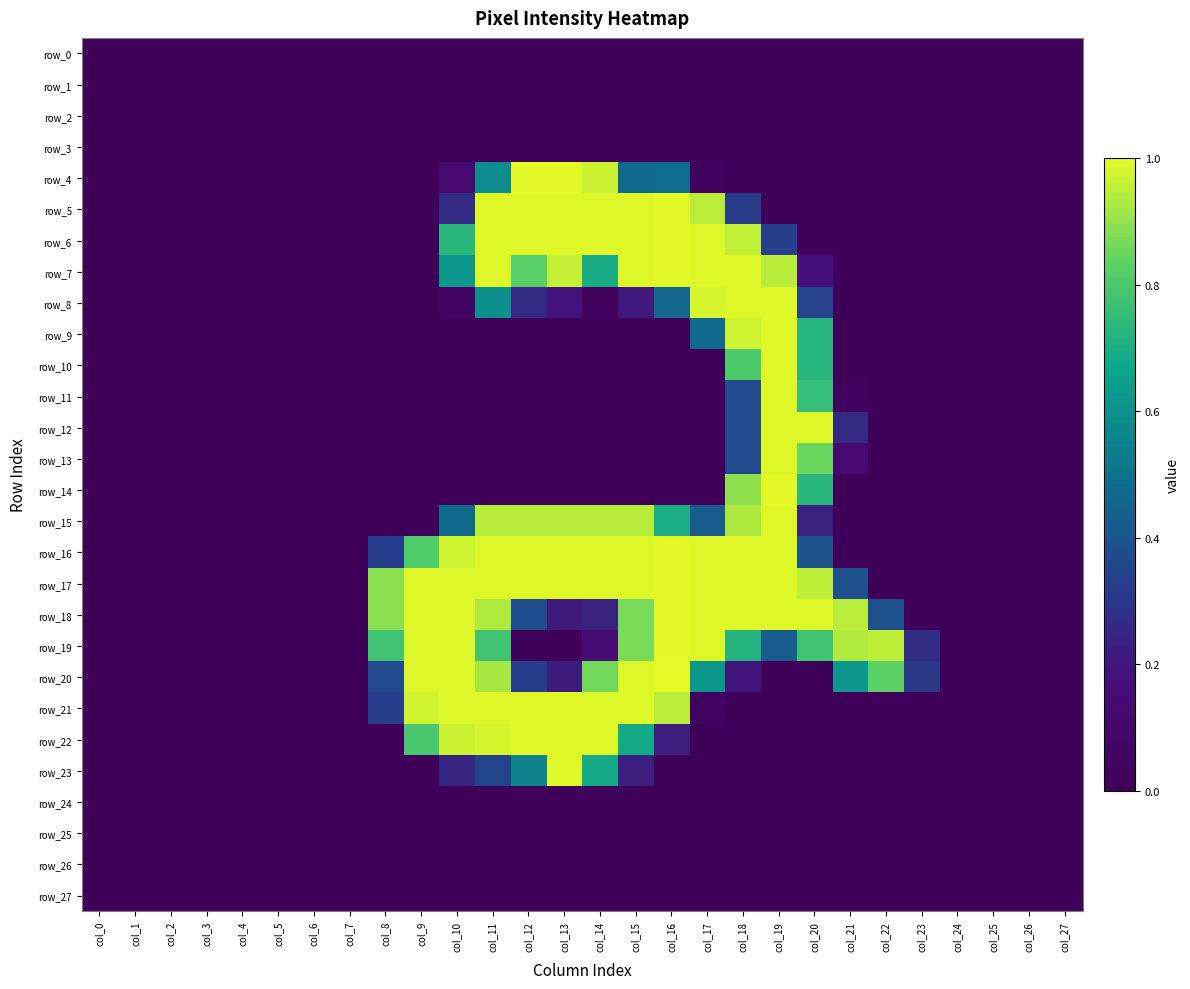

Reading right to left, extract all data points from this chart.

row_0: col_27=0.0	col_26=0.0	col_25=0.0	col_24=0.0	col_23=0.0	col_22=0.0	col_21=0.0	col_20=0.0	col_19=0.0	col_18=0.0	col_17=0.0	col_16=0.0	col_15=0.0	col_14=0.0	col_13=0.0	col_12=0.0	col_11=0.0	col_10=0.0	col_9=0.0	col_8=0.0	col_7=0.0	col_6=0.0	col_5=0.0	col_4=0.0	col_3=0.0	col_2=0.0	col_1=0.0	col_0=0.0
row_1: col_27=0.0	col_26=0.0	col_25=0.0	col_24=0.0	col_23=0.0	col_22=0.0	col_21=0.0	col_20=0.0	col_19=0.0	col_18=0.0	col_17=0.0	col_16=0.0	col_15=0.0	col_14=0.0	col_13=0.0	col_12=0.0	col_11=0.0	col_10=0.0	col_9=0.0	col_8=0.0	col_7=0.0	col_6=0.0	col_5=0.0	col_4=0.0	col_3=0.0	col_2=0.0	col_1=0.0	col_0=0.0
row_2: col_27=0.0	col_26=0.0	col_25=0.0	col_24=0.0	col_23=0.0	col_22=0.0	col_21=0.0	col_20=0.0	col_19=0.0	col_18=0.0	col_17=0.0	col_16=0.0	col_15=0.0	col_14=0.0	col_13=0.0	col_12=0.0	col_11=0.0	col_10=0.0	col_9=0.0	col_8=0.0	col_7=0.0	col_6=0.0	col_5=0.0	col_4=0.0	col_3=0.0	col_2=0.0	col_1=0.0	col_0=0.0
row_3: col_27=0.0	col_26=0.0	col_25=0.0	col_24=0.0	col_23=0.0	col_22=0.0	col_21=0.0	col_20=0.0	col_19=0.0	col_18=0.0	col_17=0.0	col_16=0.0	col_15=0.0	col_14=0.0	col_13=0.0	col_12=0.0	col_11=0.0	col_10=0.0	col_9=0.0	col_8=0.0	col_7=0.0	col_6=0.0	col_5=0.0	col_4=0.0	col_3=0.0	col_2=0.0	col_1=0.0	col_0=0.0
row_4: col_27=0.0	col_26=0.0	col_25=0.0	col_24=0.0	col_23=0.0	col_22=0.0	col_21=0.0	col_20=0.0	col_19=0.0	col_18=0.0	col_17=0.0	col_16=0.5	col_15=0.5	col_14=1.0	col_13=1.0	col_12=1.0	col_11=0.6	col_10=0.1	col_9=0.0	col_8=0.0	col_7=0.0	col_6=0.0	col_5=0.0	col_4=0.0	col_3=0.0	col_2=0.0	col_1=0.0	col_0=0.0
row_5: col_27=0.0	col_26=0.0	col_25=0.0	col_24=0.0	col_23=0.0	col_22=0.0	col_21=0.0	col_20=0.0	col_19=0.0	col_18=0.3	col_17=0.9	col_16=1.0	col_15=1.0	col_14=1.0	col_13=1.0	col_12=1.0	col_11=1.0	col_10=0.3	col_9=0.0	col_8=0.0	col_7=0.0	col_6=0.0	col_5=0.0	col_4=0.0	col_3=0.0	col_2=0.0	col_1=0.0	col_0=0.0
row_6: col_27=0.0	col_26=0.0	col_25=0.0	col_24=0.0	col_23=0.0	col_22=0.0	col_21=0.0	col_20=0.0	col_19=0.3	col_18=1.0	col_17=1.0	col_16=1.0	col_15=1.0	col_14=1.0	col_13=1.0	col_12=1.0	col_11=1.0	col_10=0.7	col_9=0.0	col_8=0.0	col_7=0.0	col_6=0.0	col_5=0.0	col_4=0.0	col_3=0.0	col_2=0.0	col_1=0.0	col_0=0.0
row_7: col_27=0.0	col_26=0.0	col_25=0.0	col_24=0.0	col_23=0.0	col_22=0.0	col_21=0.0	col_20=0.2	col_19=0.9	col_18=1.0	col_17=1.0	col_16=1.0	col_15=1.0	col_14=0.7	col_13=1.0	col_12=0.8	col_11=1.0	col_10=0.6	col_9=0.0	col_8=0.0	col_7=0.0	col_6=0.0	col_5=0.0	col_4=0.0	col_3=0.0	col_2=0.0	col_1=0.0	col_0=0.0
row_8: col_27=0.0	col_26=0.0	col_25=0.0	col_24=0.0	col_23=0.0	col_22=0.0	col_21=0.0	col_20=0.3	col_19=1.0	col_18=1.0	col_17=1.0	col_16=0.5	col_15=0.2	col_14=0.0	col_13=0.2	col_12=0.3	col_11=0.6	col_10=0.1	col_9=0.0	col_8=0.0	col_7=0.0	col_6=0.0	col_5=0.0	col_4=0.0	col_3=0.0	col_2=0.0	col_1=0.0	col_0=0.0
row_9: col_27=0.0	col_26=0.0	col_25=0.0	col_24=0.0	col_23=0.0	col_22=0.0	col_21=0.0	col_20=0.7	col_19=1.0	col_18=1.0	col_17=0.5	col_16=0.0	col_15=0.0	col_14=0.0	col_13=0.0	col_12=0.0	col_11=0.0	col_10=0.0	col_9=0.0	col_8=0.0	col_7=0.0	col_6=0.0	col_5=0.0	col_4=0.0	col_3=0.0	col_2=0.0	col_1=0.0	col_0=0.0
row_10: col_27=0.0	col_26=0.0	col_25=0.0	col_24=0.0	col_23=0.0	col_22=0.0	col_21=0.0	col_20=0.7	col_19=1.0	col_18=0.8	col_17=0.0	col_16=0.0	col_15=0.0	col_14=0.0	col_13=0.0	col_12=0.0	col_11=0.0	col_10=0.0	col_9=0.0	col_8=0.0	col_7=0.0	col_6=0.0	col_5=0.0	col_4=0.0	col_3=0.0	col_2=0.0	col_1=0.0	col_0=0.0
row_11: col_27=0.0	col_26=0.0	col_25=0.0	col_24=0.0	col_23=0.0	col_22=0.0	col_21=0.0	col_20=0.8	col_19=1.0	col_18=0.4	col_17=0.0	col_16=0.0	col_15=0.0	col_14=0.0	col_13=0.0	col_12=0.0	col_11=0.0	col_10=0.0	col_9=0.0	col_8=0.0	col_7=0.0	col_6=0.0	col_5=0.0	col_4=0.0	col_3=0.0	col_2=0.0	col_1=0.0	col_0=0.0
row_12: col_27=0.0	col_26=0.0	col_25=0.0	col_24=0.0	col_23=0.0	col_22=0.0	col_21=0.3	col_20=1.0	col_19=1.0	col_18=0.4	col_17=0.0	col_16=0.0	col_15=0.0	col_14=0.0	col_13=0.0	col_12=0.0	col_11=0.0	col_10=0.0	col_9=0.0	col_8=0.0	col_7=0.0	col_6=0.0	col_5=0.0	col_4=0.0	col_3=0.0	col_2=0.0	col_1=0.0	col_0=0.0
row_13: col_27=0.0	col_26=0.0	col_25=0.0	col_24=0.0	col_23=0.0	col_22=0.0	col_21=0.1	col_20=0.9	col_19=1.0	col_18=0.4	col_17=0.0	col_16=0.0	col_15=0.0	col_14=0.0	col_13=0.0	col_12=0.0	col_11=0.0	col_10=0.0	col_9=0.0	col_8=0.0	col_7=0.0	col_6=0.0	col_5=0.0	col_4=0.0	col_3=0.0	col_2=0.0	col_1=0.0	col_0=0.0
row_14: col_27=0.0	col_26=0.0	col_25=0.0	col_24=0.0	col_23=0.0	col_22=0.0	col_21=0.0	col_20=0.7	col_19=1.0	col_18=0.9	col_17=0.0	col_16=0.0	col_15=0.0	col_14=0.0	col_13=0.0	col_12=0.0	col_11=0.0	col_10=0.0	col_9=0.0	col_8=0.0	col_7=0.0	col_6=0.0	col_5=0.0	col_4=0.0	col_3=0.0	col_2=0.0	col_1=0.0	col_0=0.0
row_15: col_27=0.0	col_26=0.0	col_25=0.0	col_24=0.0	col_23=0.0	col_22=0.0	col_21=0.0	col_20=0.2	col_19=1.0	col_18=0.9	col_17=0.4	col_16=0.7	col_15=0.9	col_14=0.9	col_13=0.9	col_12=0.9	col_11=0.9	col_10=0.5	col_9=0.0	col_8=0.0	col_7=0.0	col_6=0.0	col_5=0.0	col_4=0.0	col_3=0.0	col_2=0.0	col_1=0.0	col_0=0.0
row_16: col_27=0.0	col_26=0.0	col_25=0.0	col_24=0.0	col_23=0.0	col_22=0.0	col_21=0.0	col_20=0.4	col_19=1.0	col_18=1.0	col_17=1.0	col_16=1.0	col_15=1.0	col_14=1.0	col_13=1.0	col_12=1.0	col_11=1.0	col_10=1.0	col_9=0.8	col_8=0.3	col_7=0.0	col_6=0.0	col_5=0.0	col_4=0.0	col_3=0.0	col_2=0.0	col_1=0.0	col_0=0.0
row_17: col_27=0.0	col_26=0.0	col_25=0.0	col_24=0.0	col_23=0.0	col_22=0.0	col_21=0.4	col_20=1.0	col_19=1.0	col_18=1.0	col_17=1.0	col_16=1.0	col_15=1.0	col_14=1.0	col_13=1.0	col_12=1.0	col_11=1.0	col_10=1.0	col_9=1.0	col_8=0.9	col_7=0.0	col_6=0.0	col_5=0.0	col_4=0.0	col_3=0.0	col_2=0.0	col_1=0.0	col_0=0.0
row_18: col_27=0.0	col_26=0.0	col_25=0.0	col_24=0.0	col_23=0.0	col_22=0.4	col_21=0.9	col_20=1.0	col_19=1.0	col_18=1.0	col_17=1.0	col_16=1.0	col_15=0.9	col_14=0.2	col_13=0.2	col_12=0.4	col_11=0.9	col_10=1.0	col_9=1.0	col_8=0.9	col_7=0.0	col_6=0.0	col_5=0.0	col_4=0.0	col_3=0.0	col_2=0.0	col_1=0.0	col_0=0.0
row_19: col_27=0.0	col_26=0.0	col_25=0.0	col_24=0.0	col_23=0.3	col_22=1.0	col_21=0.9	col_20=0.8	col_19=0.4	col_18=0.7	col_17=1.0	col_16=1.0	col_15=0.9	col_14=0.2	col_13=0.0	col_12=0.0	col_11=0.8	col_10=1.0	col_9=1.0	col_8=0.8	col_7=0.0	col_6=0.0	col_5=0.0	col_4=0.0	col_3=0.0	col_2=0.0	col_1=0.0	col_0=0.0
row_20: col_27=0.0	col_26=0.0	col_25=0.0	col_24=0.0	col_23=0.3	col_22=0.8	col_21=0.6	col_20=0.0	col_19=0.0	col_18=0.2	col_17=0.6	col_16=1.0	col_15=1.0	col_14=0.9	col_13=0.2	col_12=0.3	col_11=0.9	col_10=1.0	col_9=1.0	col_8=0.4	col_7=0.0	col_6=0.0	col_5=0.0	col_4=0.0	col_3=0.0	col_2=0.0	col_1=0.0	col_0=0.0
row_21: col_27=0.0	col_26=0.0	col_25=0.0	col_24=0.0	col_23=0.0	col_22=0.0	col_21=0.0	col_20=0.0	col_19=0.0	col_18=0.0	col_17=0.0	col_16=0.9	col_15=1.0	col_14=1.0	col_13=1.0	col_12=1.0	col_11=1.0	col_10=1.0	col_9=1.0	col_8=0.3	col_7=0.0	col_6=0.0	col_5=0.0	col_4=0.0	col_3=0.0	col_2=0.0	col_1=0.0	col_0=0.0
row_22: col_27=0.0	col_26=0.0	col_25=0.0	col_24=0.0	col_23=0.0	col_22=0.0	col_21=0.0	col_20=0.0	col_19=0.0	col_18=0.0	col_17=0.0	col_16=0.2	col_15=0.7	col_14=1.0	col_13=1.0	col_12=1.0	col_11=1.0	col_10=1.0	col_9=0.8	col_8=0.0	col_7=0.0	col_6=0.0	col_5=0.0	col_4=0.0	col_3=0.0	col_2=0.0	col_1=0.0	col_0=0.0
row_23: col_27=0.0	col_26=0.0	col_25=0.0	col_24=0.0	col_23=0.0	col_22=0.0	col_21=0.0	col_20=0.0	col_19=0.0	col_18=0.0	col_17=0.0	col_16=0.0	col_15=0.2	col_14=0.7	col_13=1.0	col_12=0.5	col_11=0.3	col_10=0.3	col_9=0.0	col_8=0.0	col_7=0.0	col_6=0.0	col_5=0.0	col_4=0.0	col_3=0.0	col_2=0.0	col_1=0.0	col_0=0.0
row_24: col_27=0.0	col_26=0.0	col_25=0.0	col_24=0.0	col_23=0.0	col_22=0.0	col_21=0.0	col_20=0.0	col_19=0.0	col_18=0.0	col_17=0.0	col_16=0.0	col_15=0.0	col_14=0.0	col_13=0.0	col_12=0.0	col_11=0.0	col_10=0.0	col_9=0.0	col_8=0.0	col_7=0.0	col_6=0.0	col_5=0.0	col_4=0.0	col_3=0.0	col_2=0.0	col_1=0.0	col_0=0.0
row_25: col_27=0.0	col_26=0.0	col_25=0.0	col_24=0.0	col_23=0.0	col_22=0.0	col_21=0.0	col_20=0.0	col_19=0.0	col_18=0.0	col_17=0.0	col_16=0.0	col_15=0.0	col_14=0.0	col_13=0.0	col_12=0.0	col_11=0.0	col_10=0.0	col_9=0.0	col_8=0.0	col_7=0.0	col_6=0.0	col_5=0.0	col_4=0.0	col_3=0.0	col_2=0.0	col_1=0.0	col_0=0.0
row_26: col_27=0.0	col_26=0.0	col_25=0.0	col_24=0.0	col_23=0.0	col_22=0.0	col_21=0.0	col_20=0.0	col_19=0.0	col_18=0.0	col_17=0.0	col_16=0.0	col_15=0.0	col_14=0.0	col_13=0.0	col_12=0.0	col_11=0.0	col_10=0.0	col_9=0.0	col_8=0.0	col_7=0.0	col_6=0.0	col_5=0.0	col_4=0.0	col_3=0.0	col_2=0.0	col_1=0.0	col_0=0.0
row_27: col_27=0.0	col_26=0.0	col_25=0.0	col_24=0.0	col_23=0.0	col_22=0.0	col_21=0.0	col_20=0.0	col_19=0.0	col_18=0.0	col_17=0.0	col_16=0.0	col_15=0.0	col_14=0.0	col_13=0.0	col_12=0.0	col_11=0.0	col_10=0.0	col_9=0.0	col_8=0.0	col_7=0.0	col_6=0.0	col_5=0.0	col_4=0.0	col_3=0.0	col_2=0.0	col_1=0.0	col_0=0.0